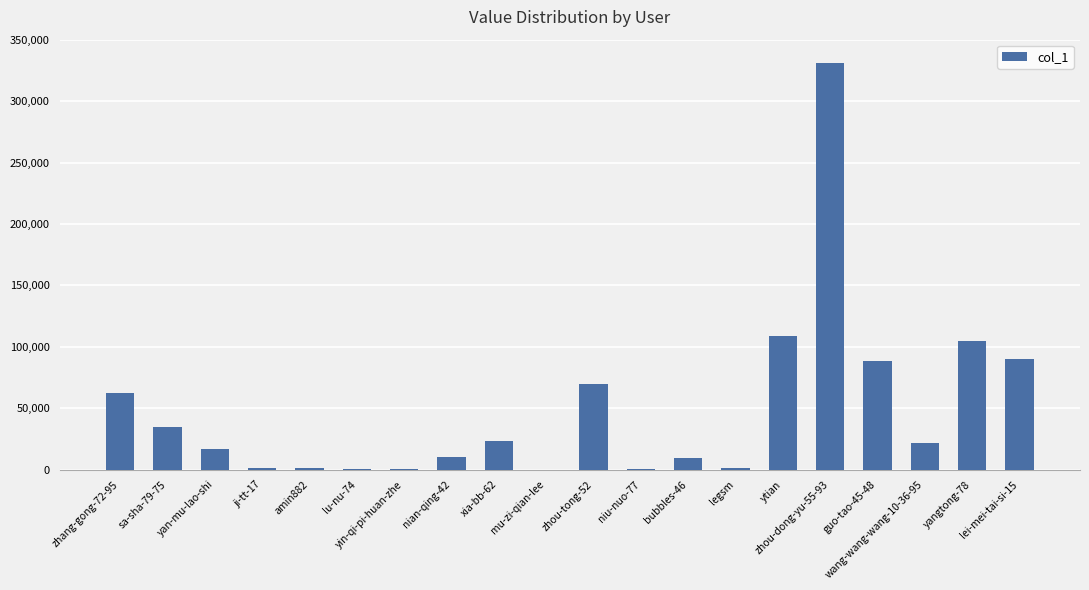

What is the difference between the values at zhang-gong-72-95 and amin882?

61564